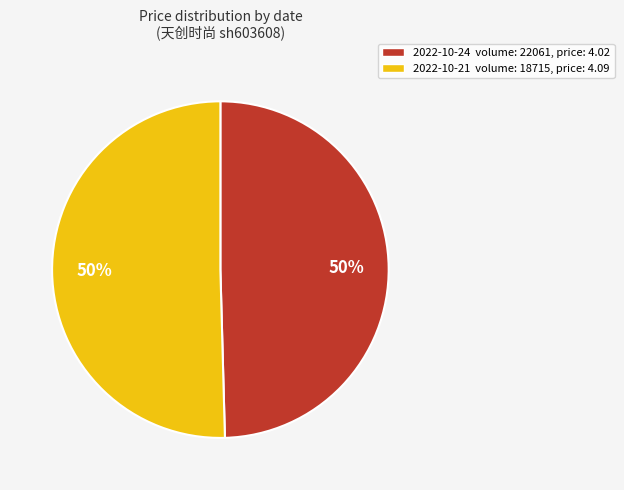

To the nearest percent, what is the average slice percentage?

50%